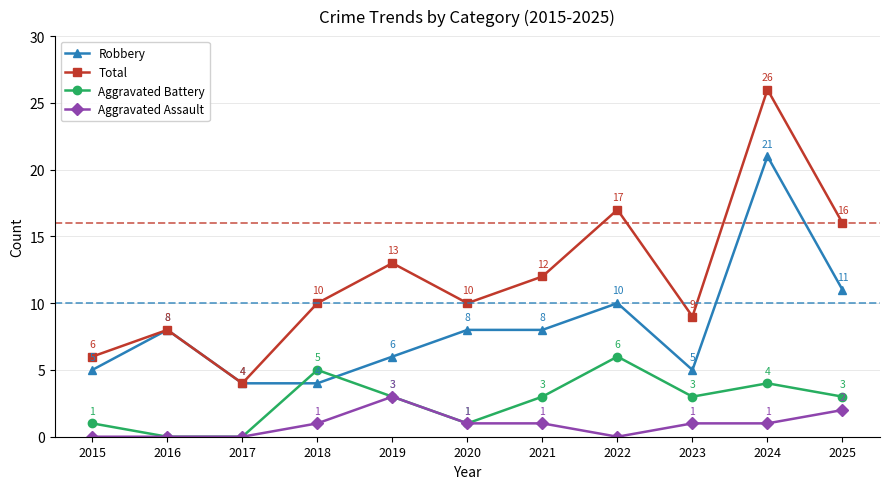

The Aggravated Battery series shows 3 at 2023. True or false?

True